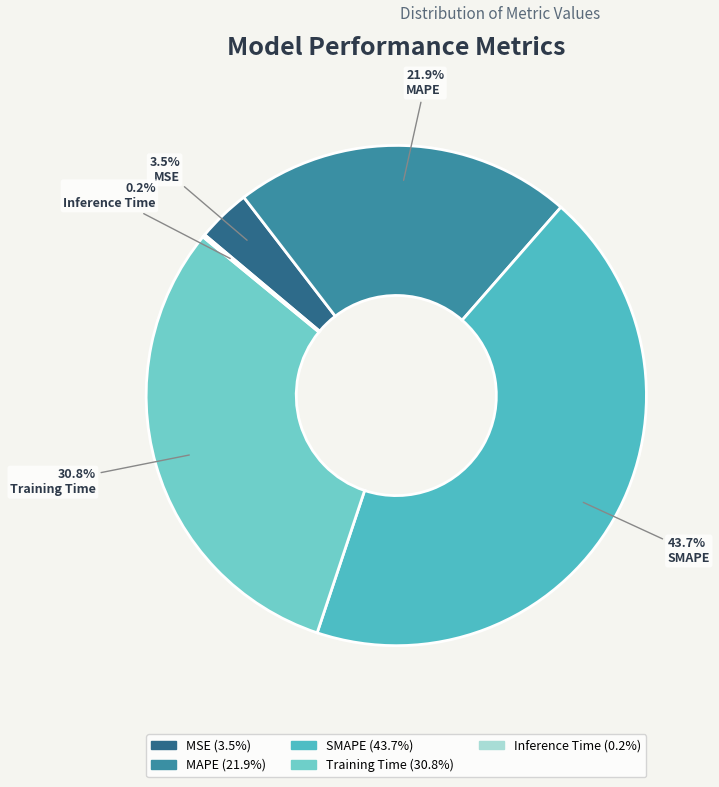

Combined, what portion of the pie is Training Time and Inference Time?

31.0%